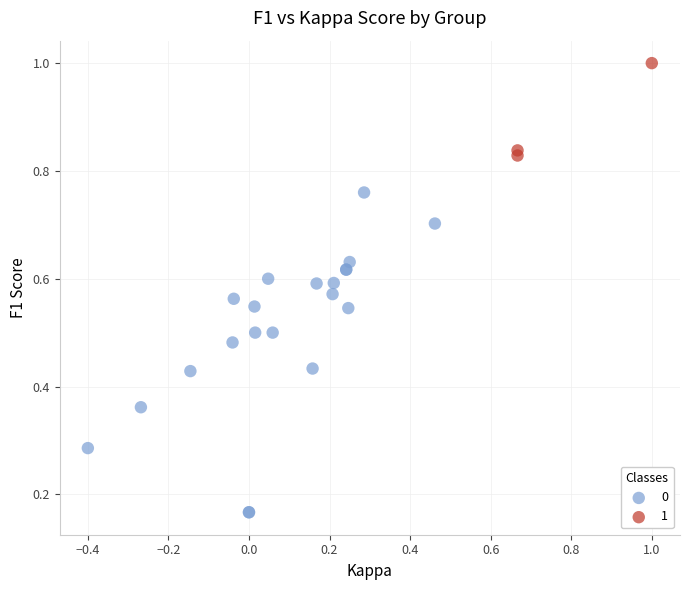

Which series contains the highest Y value?

1